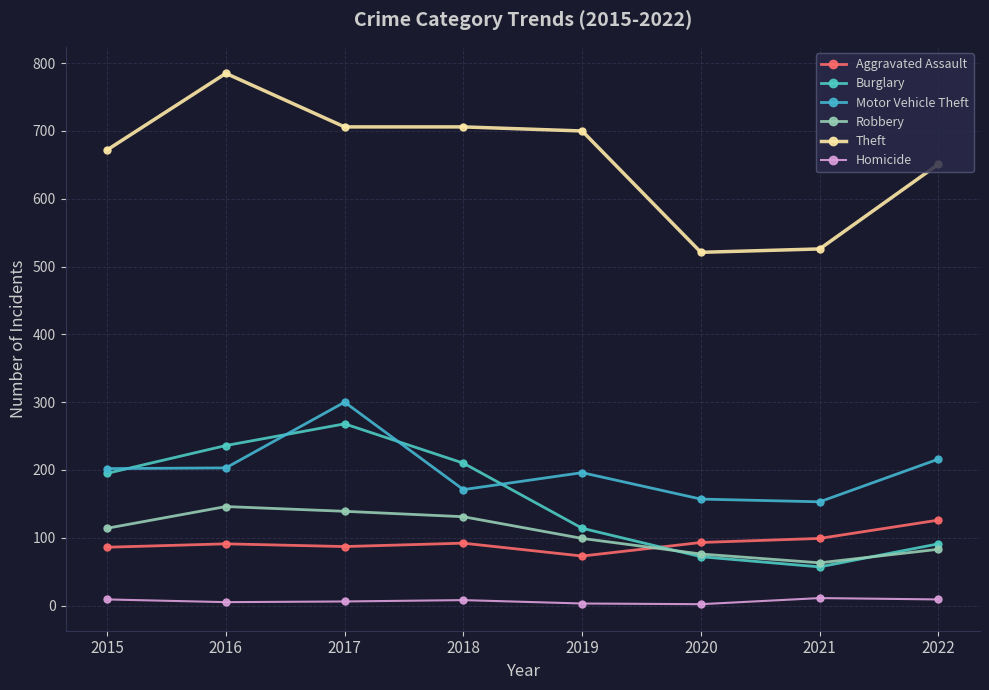

How many distinct data groups are displayed?

6